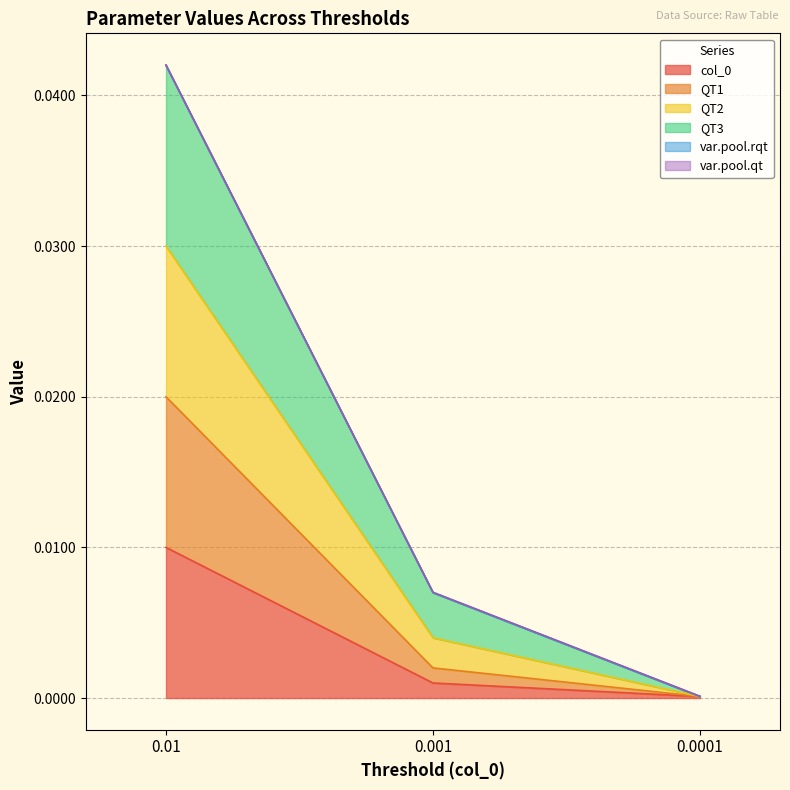

At how many categories does at least one series exceed 0?

3